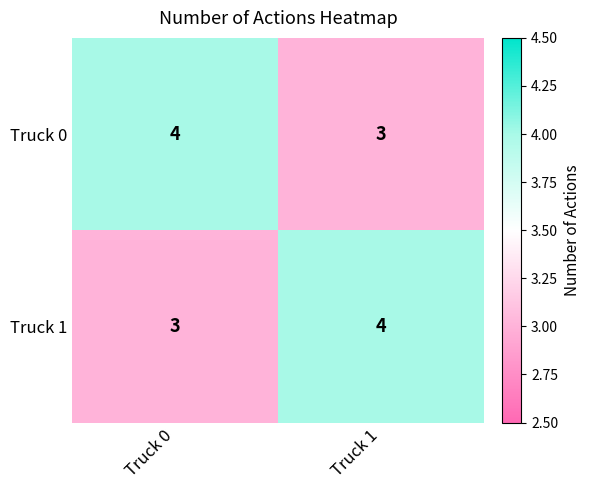

Count the number of categories in the chart.

2